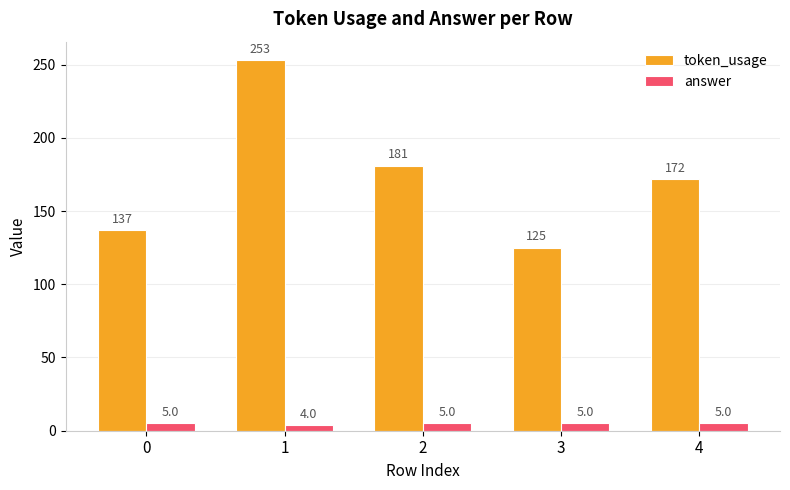

Where does the token_usage series first go above 172?

1